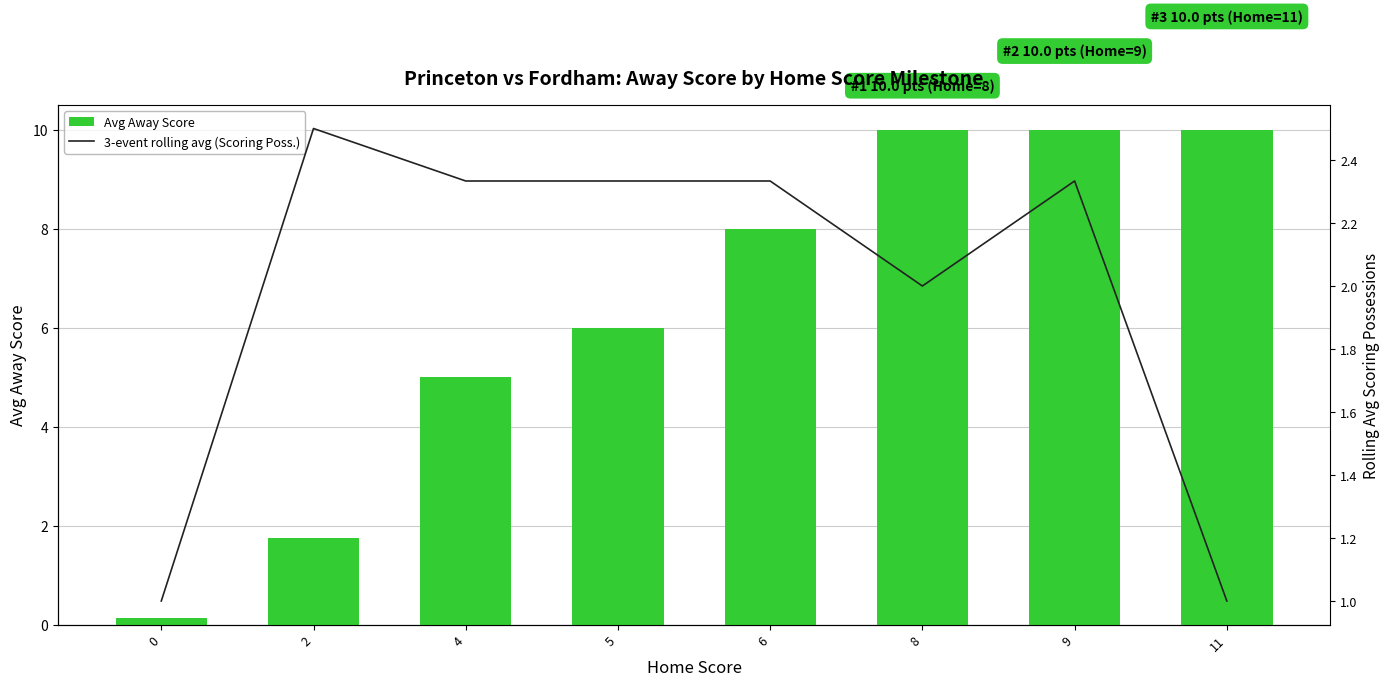

What is the lowest value of the 3-event rolling avg (Scoring Poss.) series?

1.0